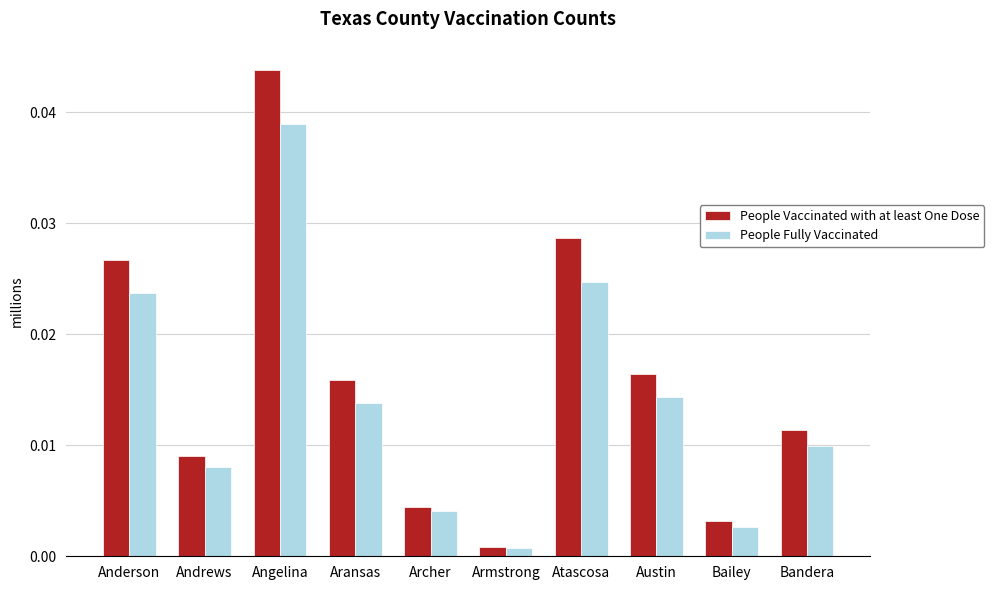

What is the total value across all series at Angelina?

0.1